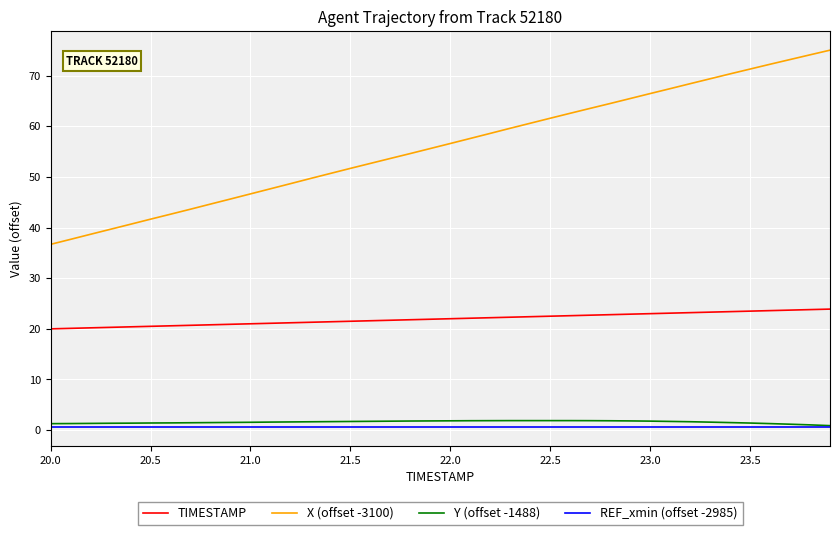

What is the maximum value for X (offset -3100)?

75.0